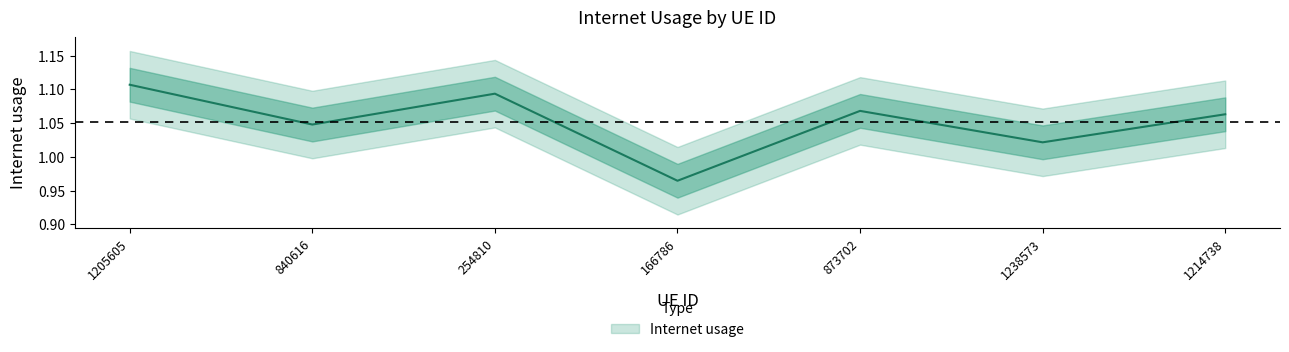

Which has a higher value, 1238573 or 254810?

254810